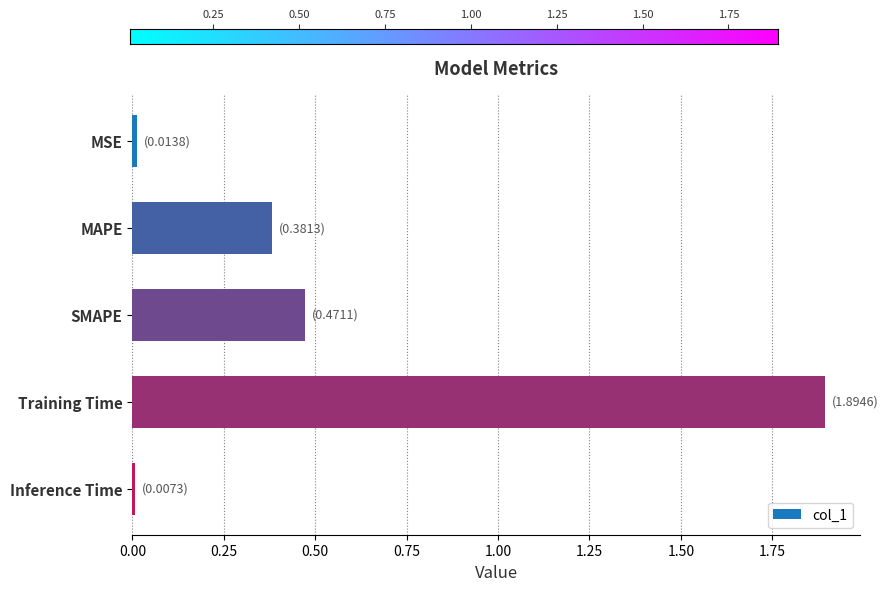

What value does the data have at MAPE?

0.4